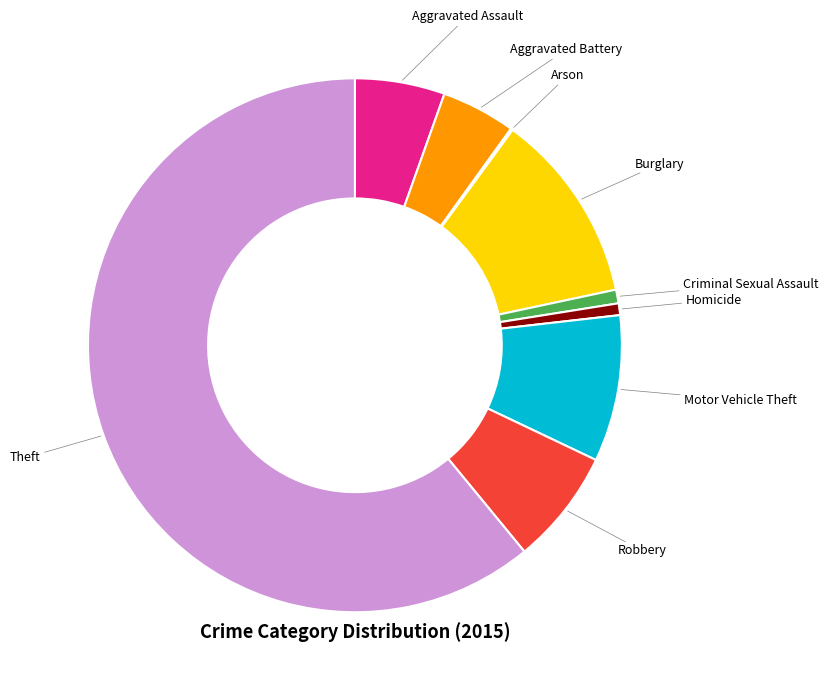

Is it true that Theft is 49% of the pie?

False